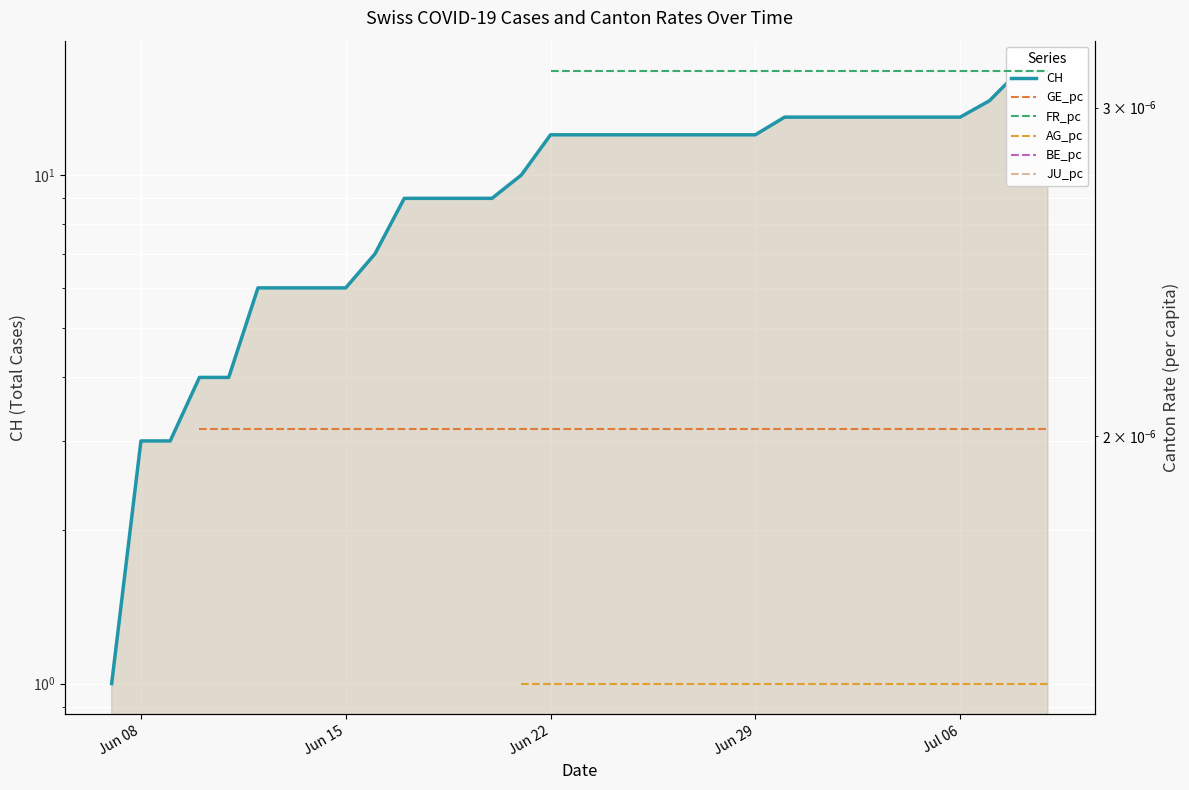

The value of GE_pc at 38 is 0.0. True or false?

False